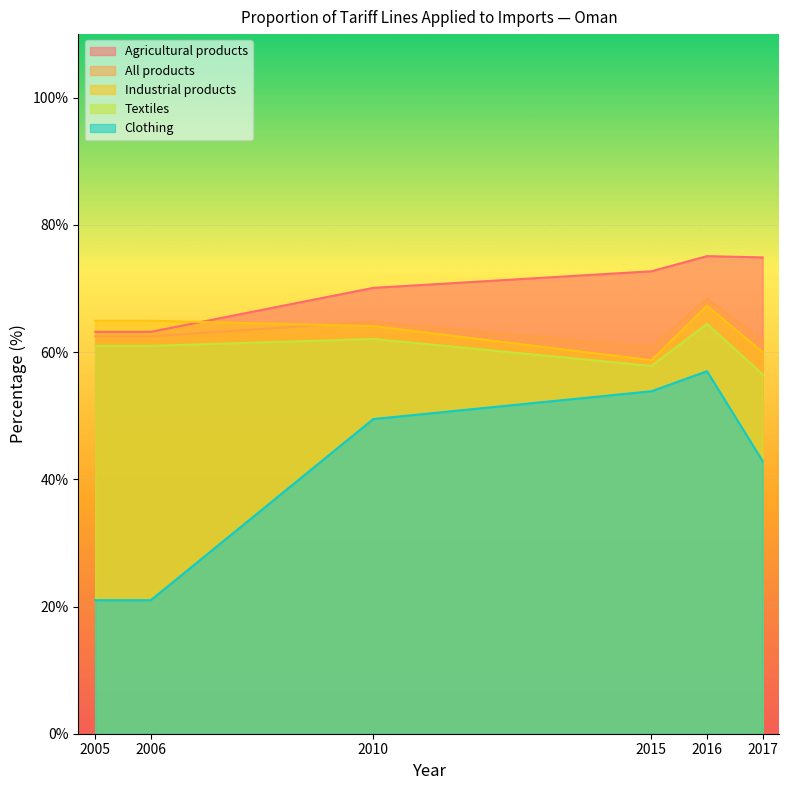

What are all the series names shown in the legend?

Agricultural products, All products, Industrial products, Textiles, Clothing